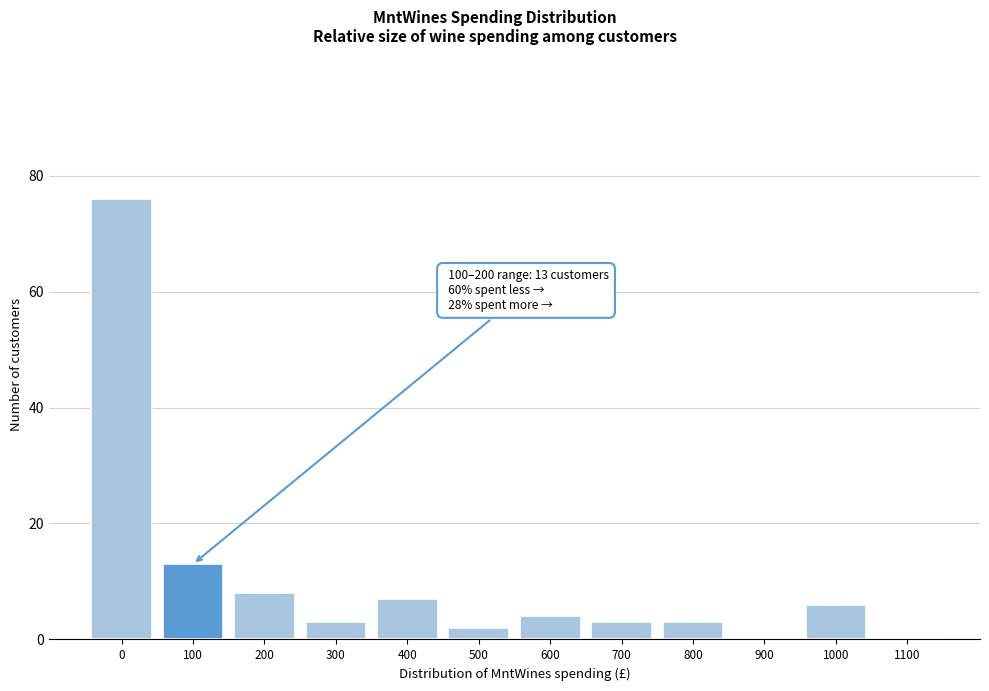

Reading left to right, list all the values displayed in this chart.

0=76	100=13	200=8	300=3	400=7	500=2	600=4	700=3	800=3	900=0	1000=6	1100=0